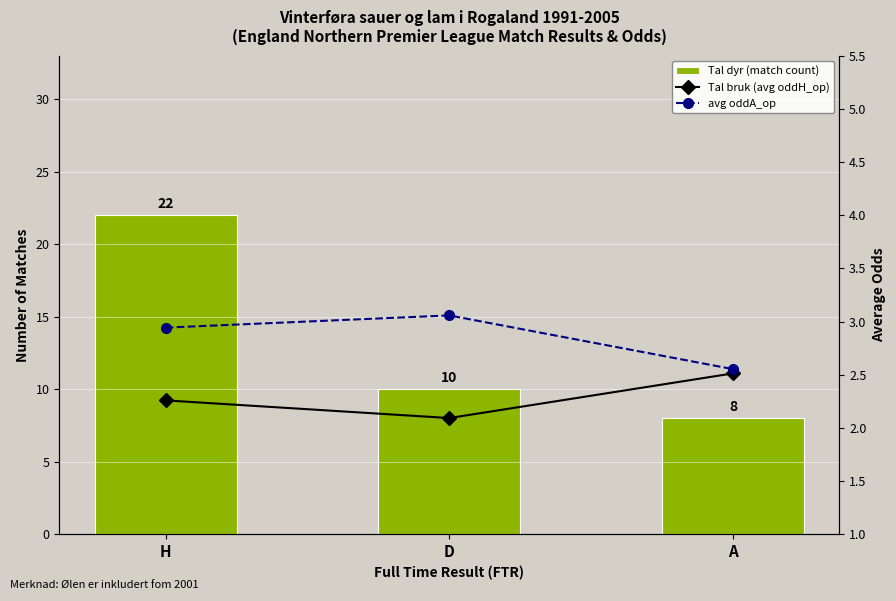

Reading left to right, transcribe all the data shown in this chart.

Tal dyr (match count): H=22.0	D=10.0	A=8.0
Tal bruk (avg oddH_op): H=2.3	D=2.1	A=2.5
avg oddA_op: H=2.9	D=3.1	A=2.6